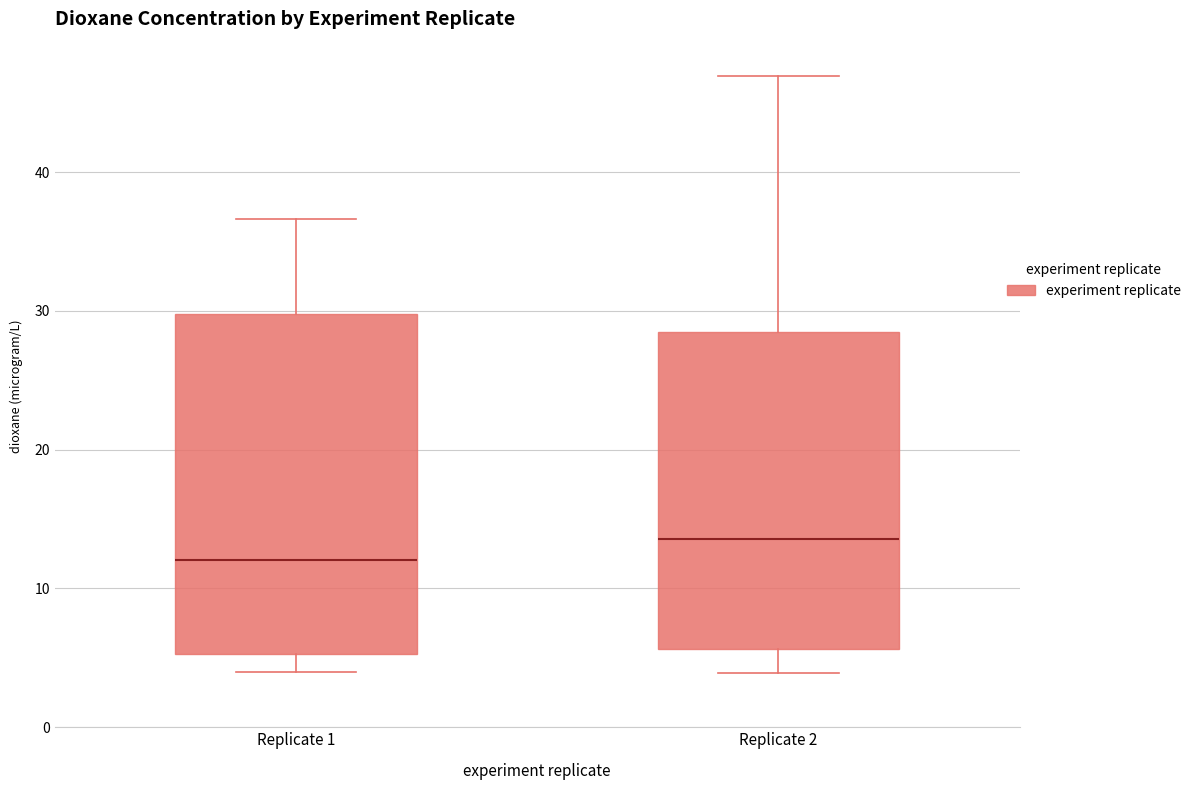

Reading left to right, read every box against the y-axis: the position of its median line, the range the box covers, and the ends of its whiskers. The values are not printed on the chart, so give them approximately, as read against the axis.

Replicate 1: median 12, box 5 to 30, whiskers 4 to 37
Replicate 2: median 14, box 6 to 28, whiskers 4 to 47